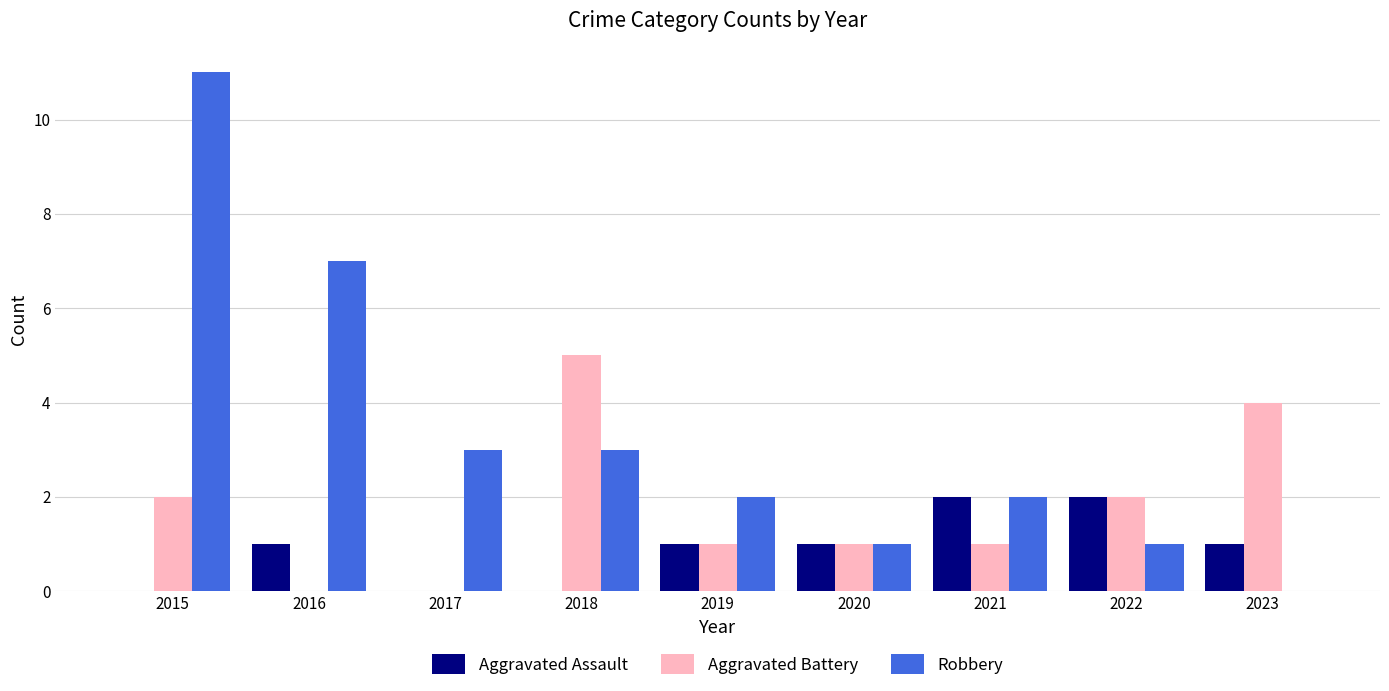

At which category is the sum across all series the highest?

2015